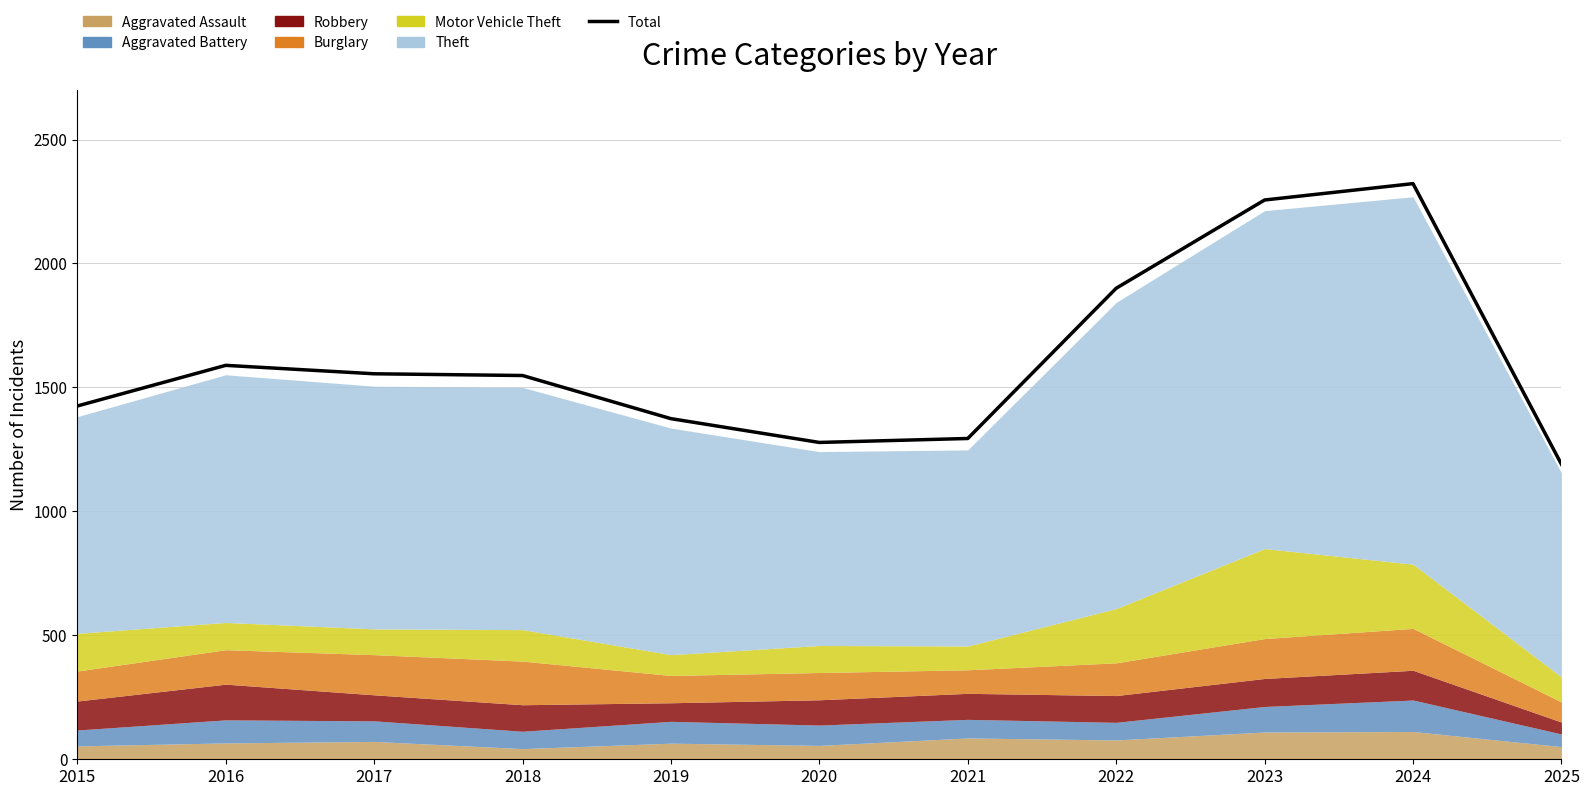

What is the average value?

1612